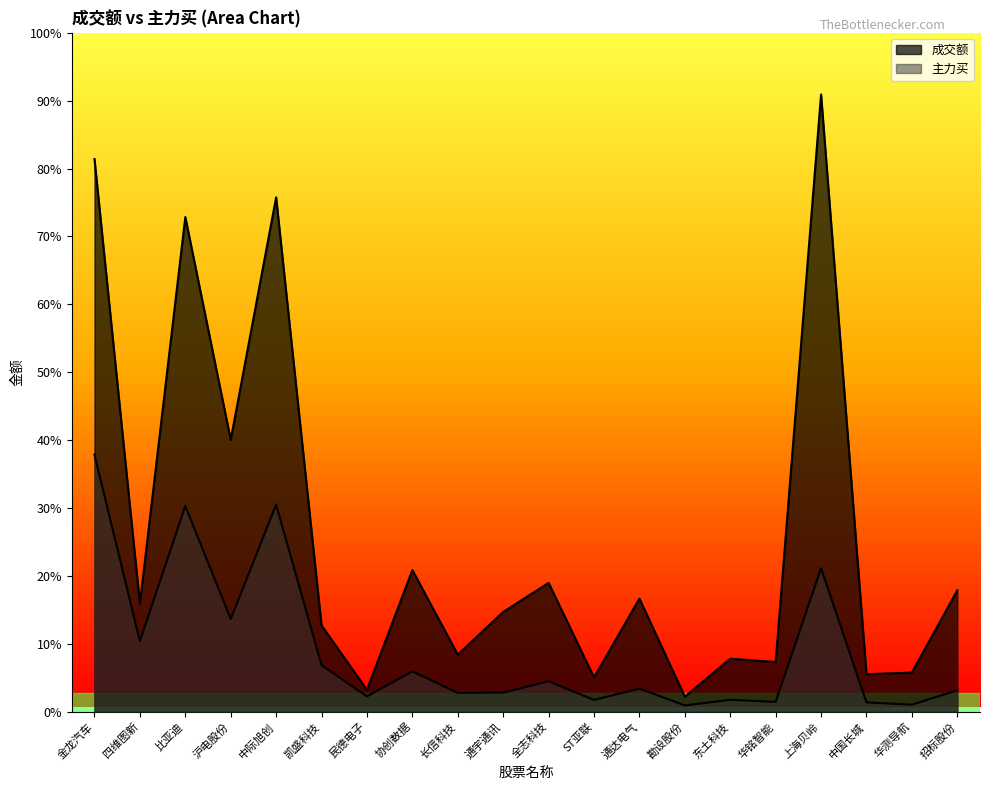

What is the label of the 20th point from the left?

招标股份